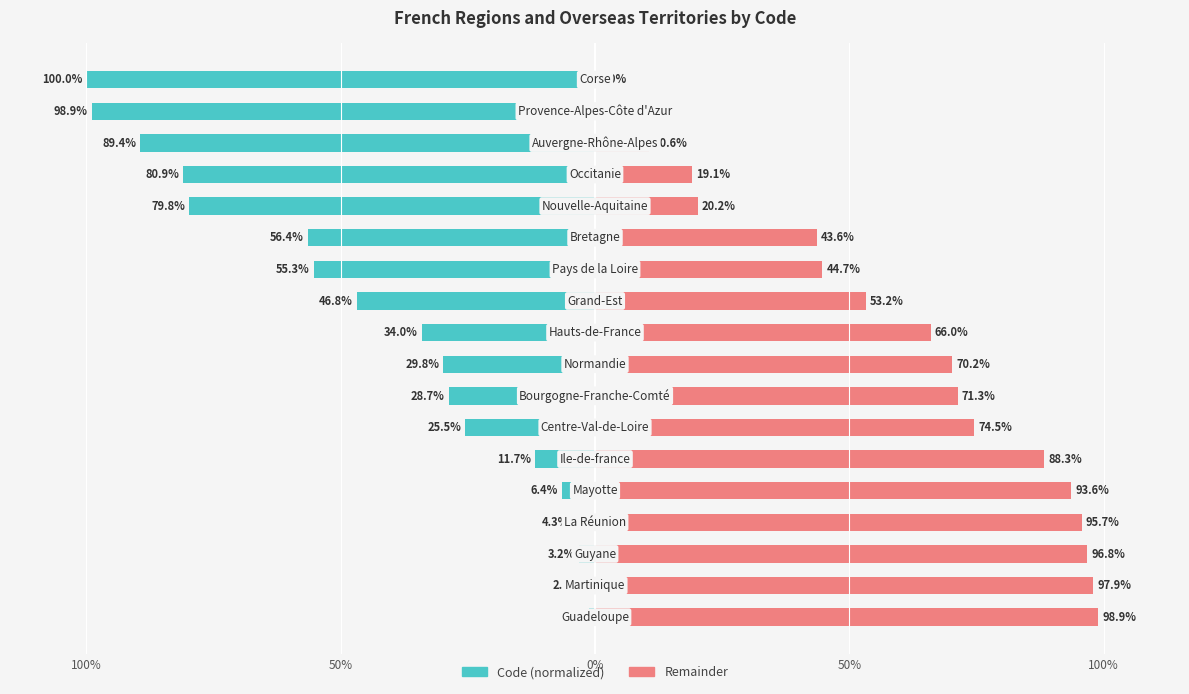

Is the value of Code (normalized) at 100% greater than the value of Remainder at 8?

No